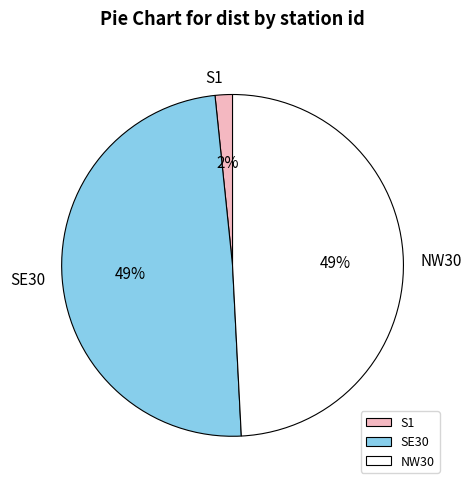

Do S1 and NW30 together represent more than half of the pie?

Yes